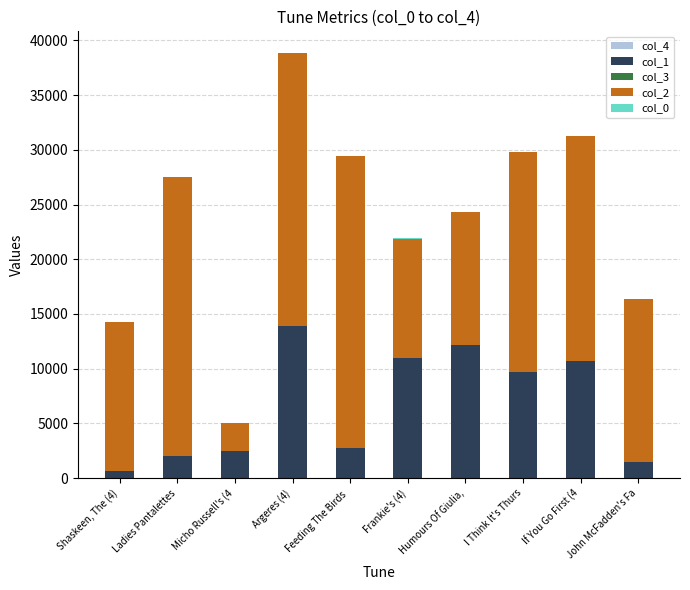

How many distinct data groups are displayed?

5